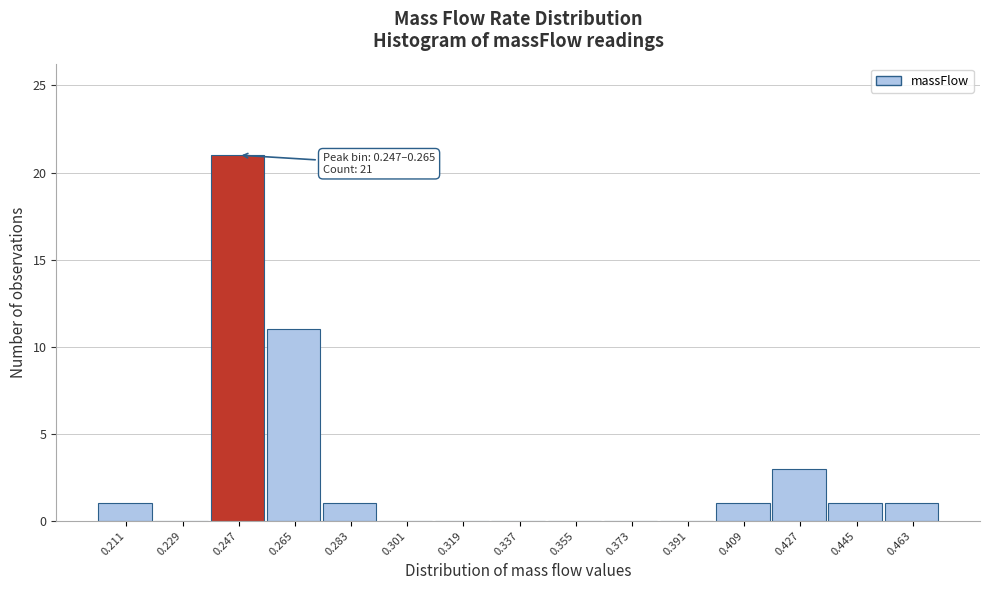

Reading left to right, extract all data points from this chart.

0.211=1	0.229=0	0.247=21	0.265=11	0.283=1	0.301=0	0.319=0	0.337=0	0.355=0	0.373=0	0.391=0	0.409=1	0.427=3	0.445=1	0.463=1